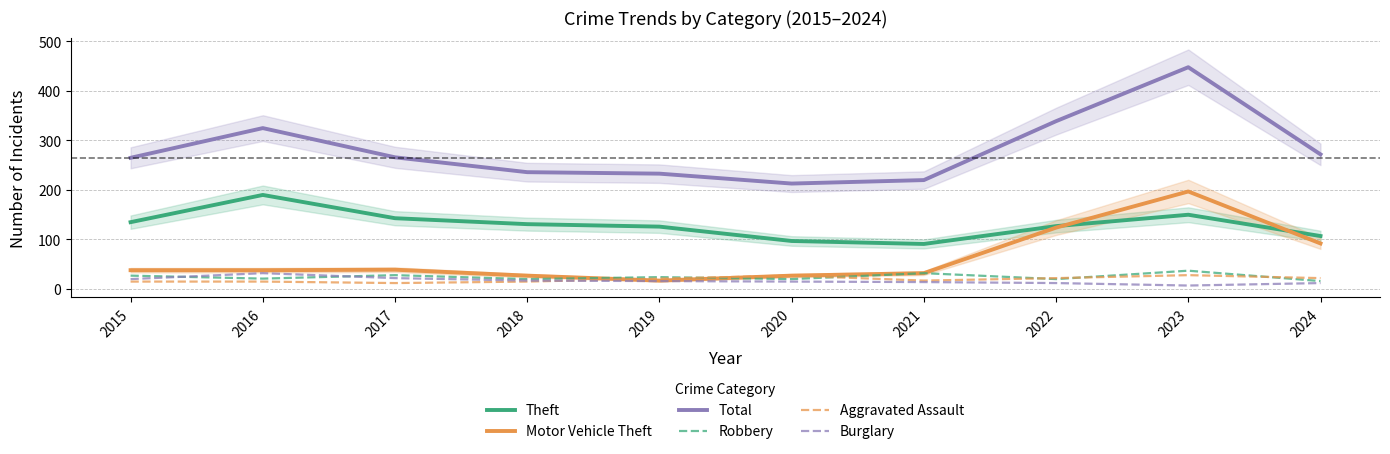

What is the difference between the maximum and second lowest values in the Motor Vehicle Theft series?

170